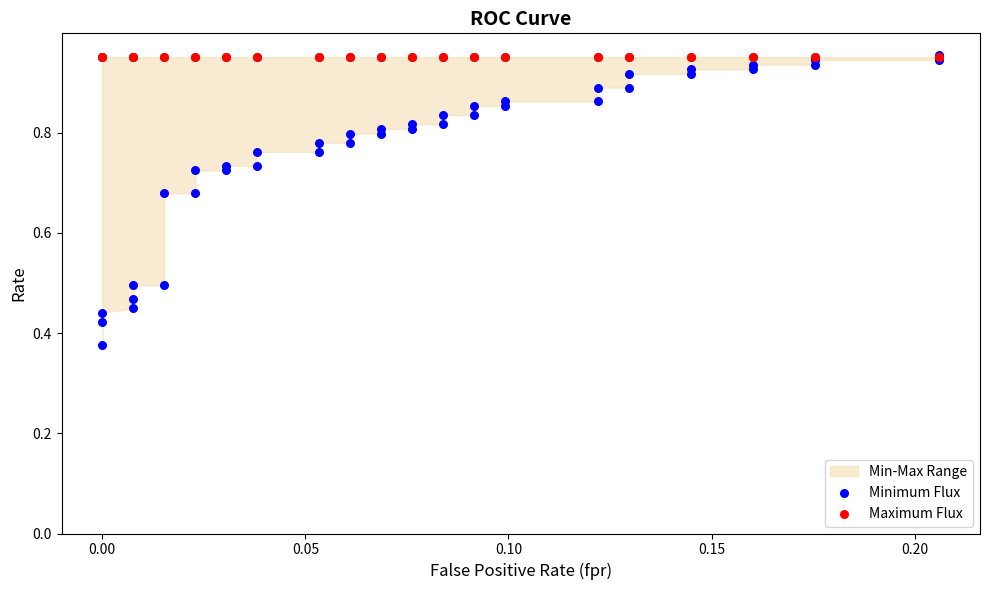

Which series has the widest spread of Y values?

Minimum Flux